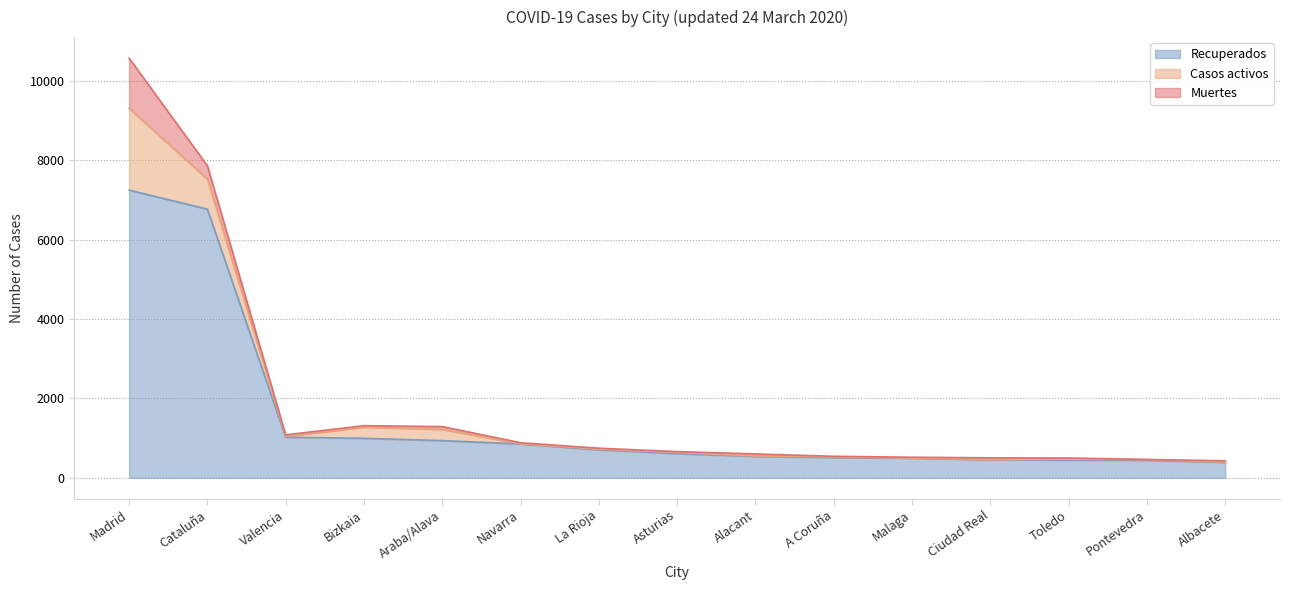

Reading left to right, what are all the values shown in this chart?

Recuperados: Madrid=7249	Cataluña=6770	Valencia=1024	Bizkaia=997	Araba/Alava=939	Navarra=855	La Rioja=707	Asturias=610	Alacant=541	A Coruña=512	Malaga=499	Ciudad Real=457	Toledo=451	Pontevedra=442	Albacete=390
Casos activos: Madrid=2063	Cataluña=755	Valencia=23	Bizkaia=283	Araba/Alava=283	Navarra=7	La Rioja=18	Asturias=30	Alacant=12	A Coruña=19	Malaga=0	Ciudad Real=8	Toledo=22	Pontevedra=19	Albacete=8
Muertes: Madrid=1263	Cataluña=339	Valencia=37	Bizkaia=35	Araba/Alava=70	Navarra=24	La Rioja=22	Asturias=22	Alacant=50	A Coruña=12	Malaga=21	Ciudad Real=40	Toledo=28	Pontevedra=3	Albacete=32